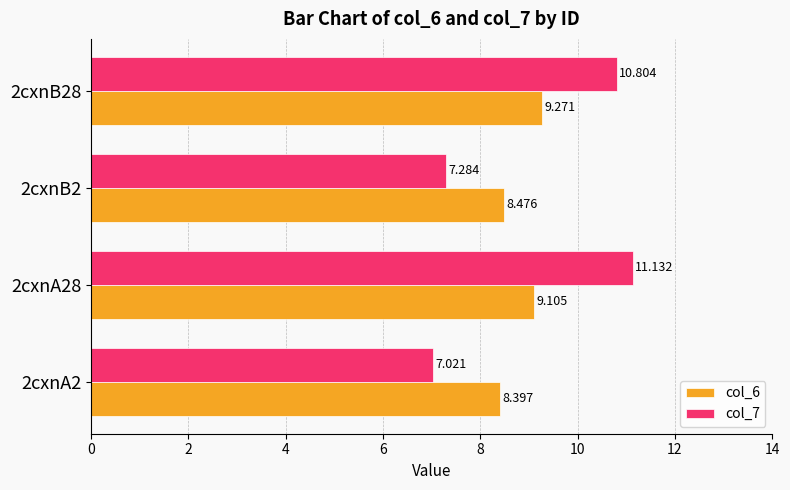

What is the value of the col_7 bar at the 1st from the left?

7.0